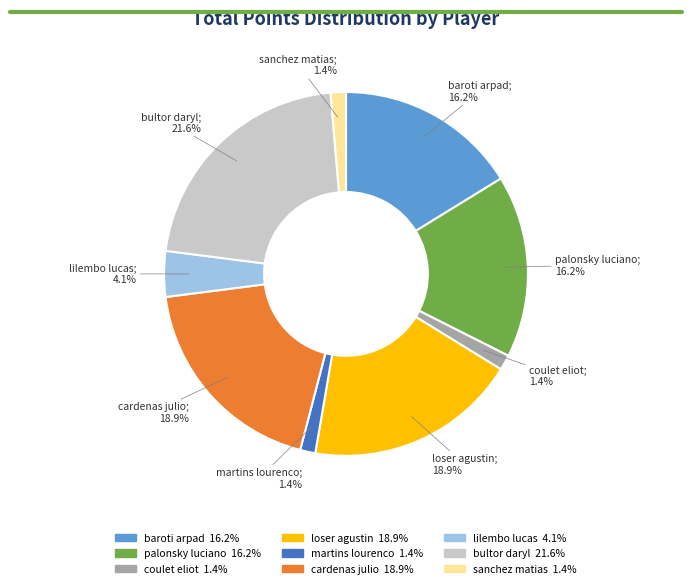

What is the largest slice in the pie chart?

bultor daryl